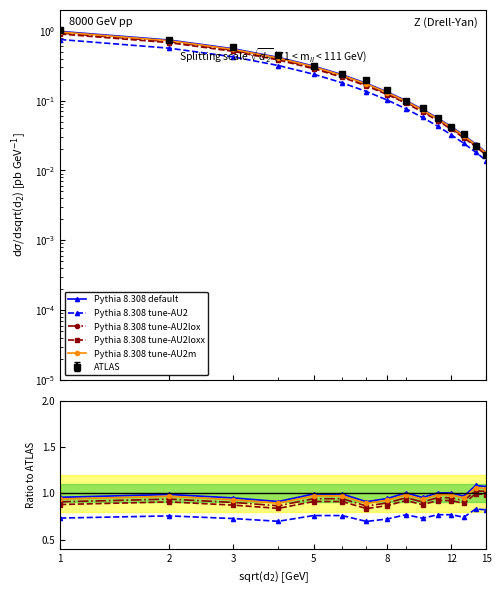

Reading left to right, list all the values displayed in this chart.

Pythia 8.308 default: 1.0	1.0	0.9	0.9	1.0	1.0	0.9	0.9	1.0	1.0	1.0	1.0	1.0	1.1	1.1
Pythia 8.308 tune-AU2: 0.7	0.8	0.7	0.7	0.8	0.8	0.7	0.7	0.8	0.7	0.8	0.8	0.7	0.8	0.8
Pythia 8.308 tune-AU2lox: 0.9	0.9	0.9	0.9	0.9	0.9	0.9	0.9	1.0	0.9	1.0	1.0	0.9	1.0	1.0
Pythia 8.308 tune-AU2loxx: 0.9	0.9	0.9	0.8	0.9	0.9	0.8	0.9	0.9	0.9	0.9	0.9	0.9	1.0	1.0
Pythia 8.308 tune-AU2m: 0.9	1.0	0.9	0.9	1.0	1.0	0.9	0.9	1.0	0.9	1.0	1.0	0.9	1.1	1.1